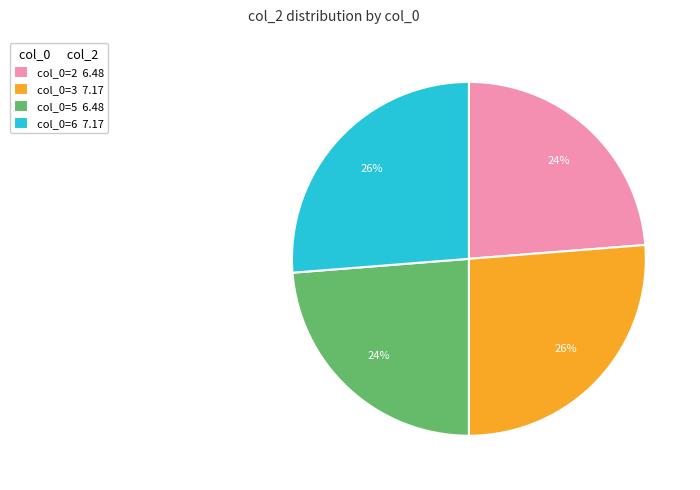

To the nearest percent, what percentage of the pie is col_0=5 6.48?

24%